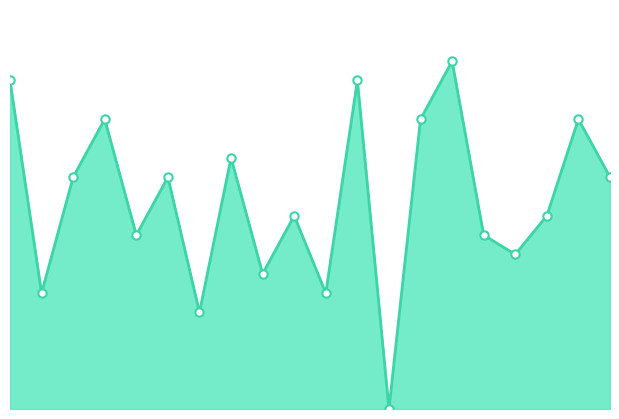

What position from the left is 18?

19